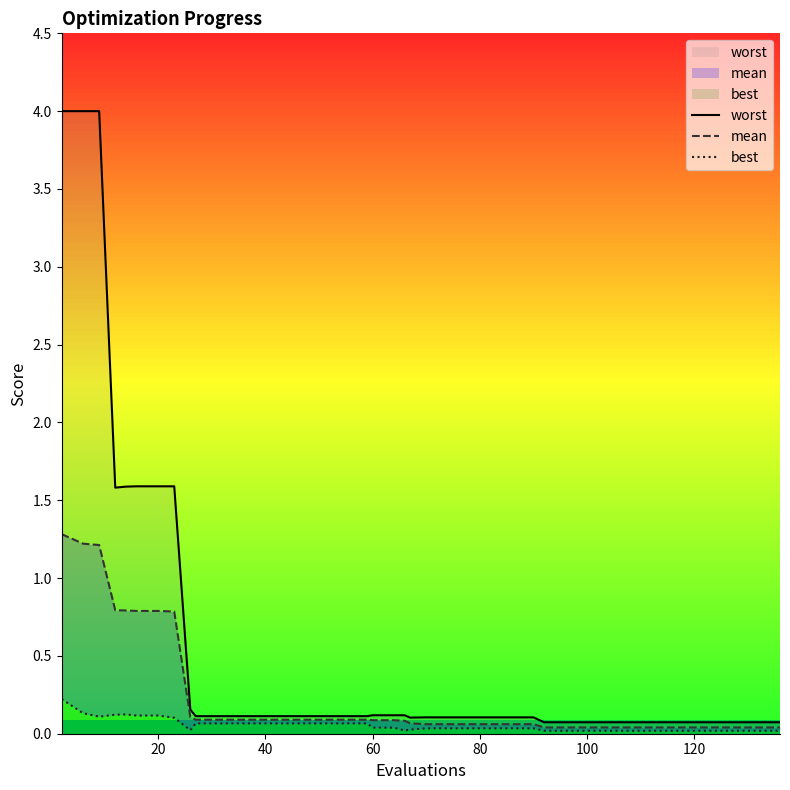

How many series are shown in this chart?

3